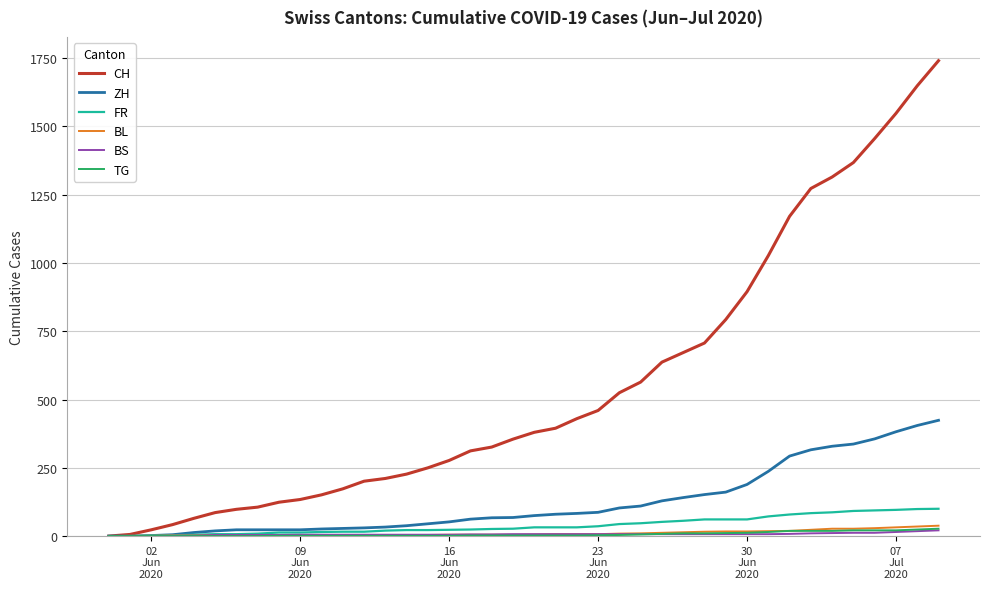

Which series has the largest total across all categories?

CH